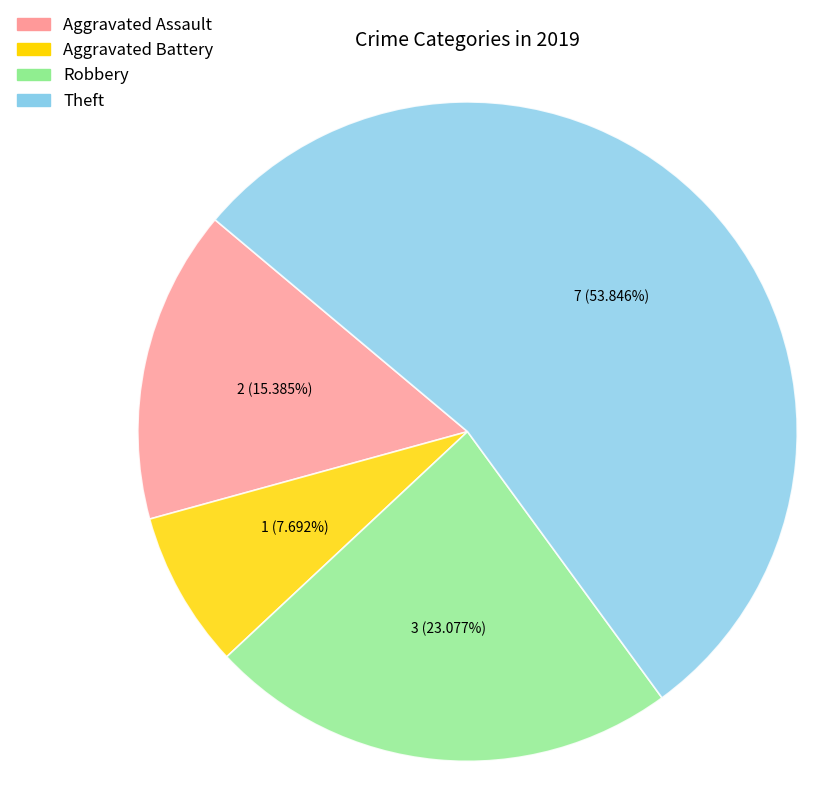

Which category has the biggest portion of the pie?

Theft